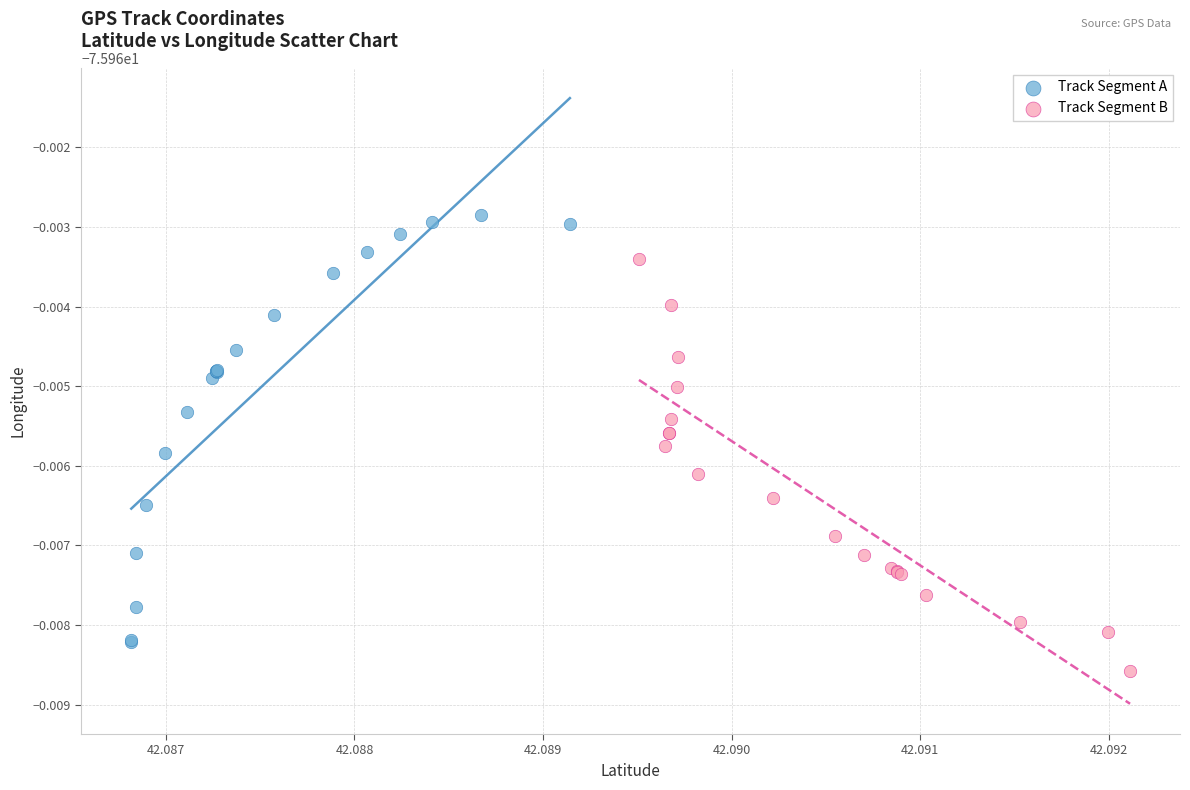

What are all the series names shown in the legend?

Track Segment A, Track Segment B